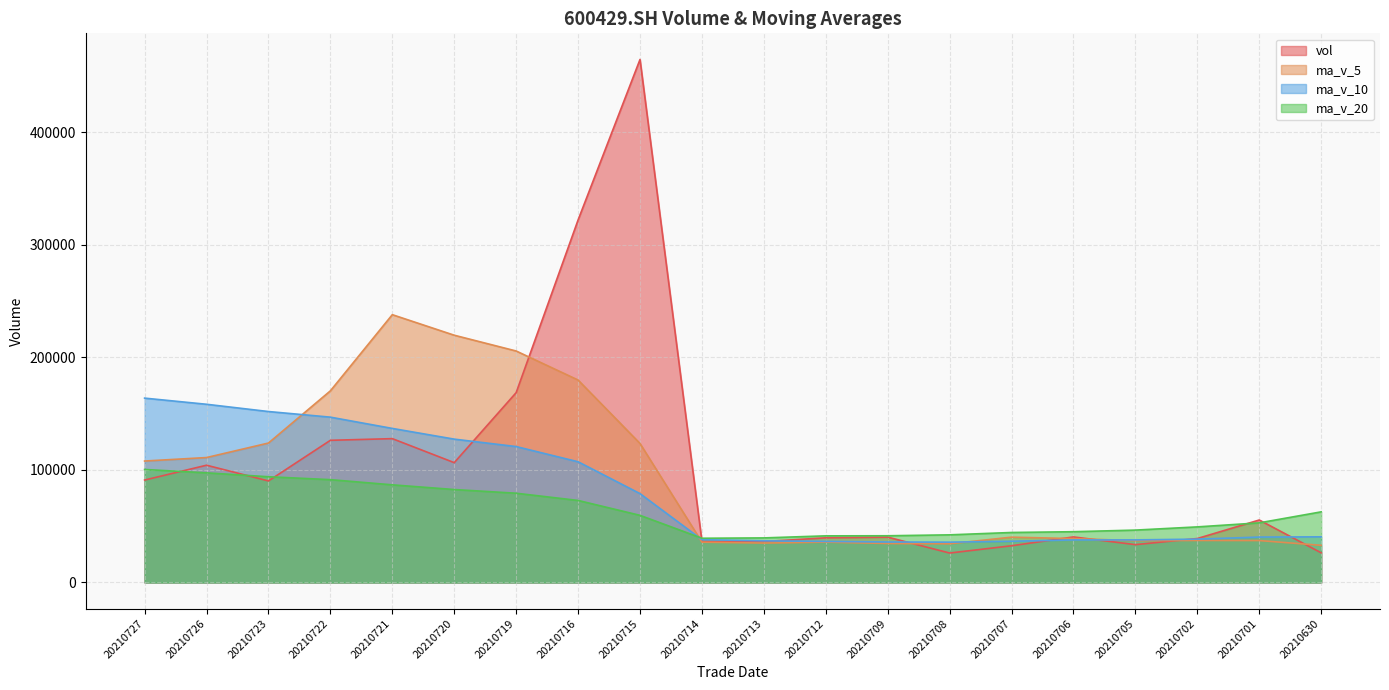

Which series ends up on top after the final intersection of ma_v_10 and ma_v_5?

ma_v_10